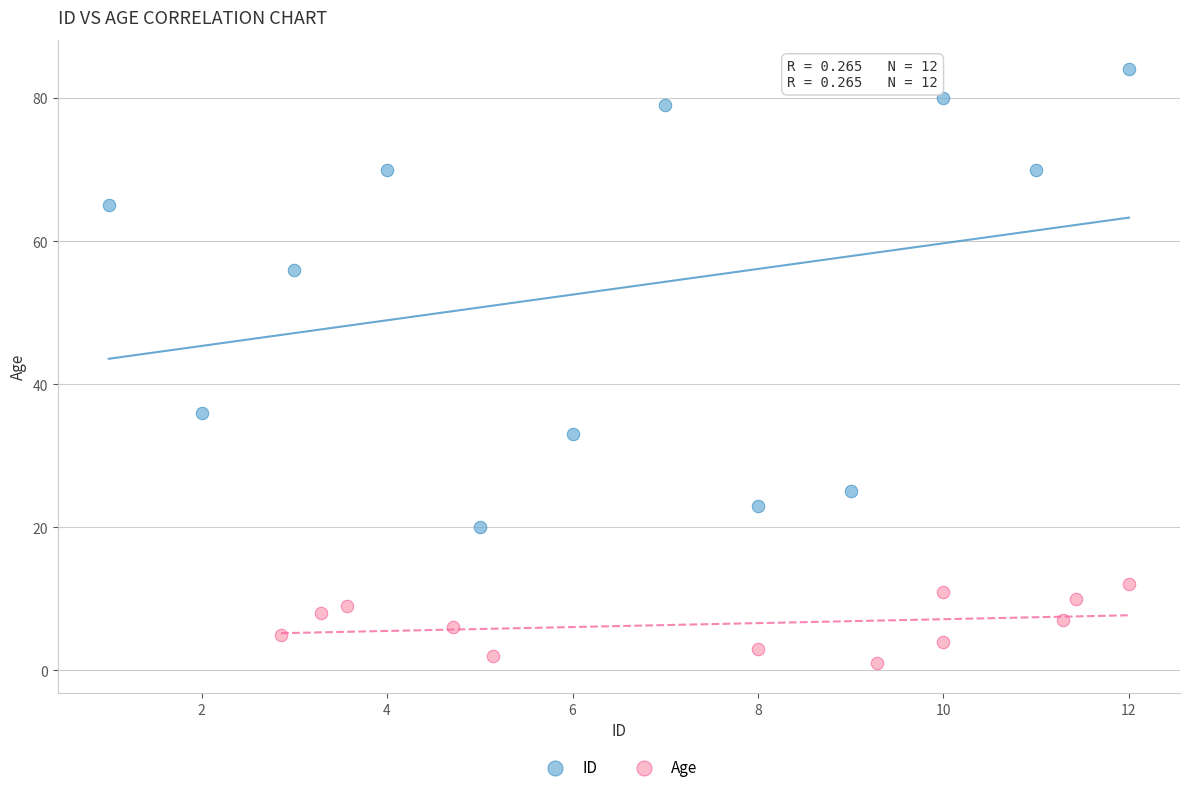

Which series has the largest Y range (max minus min)?

ID